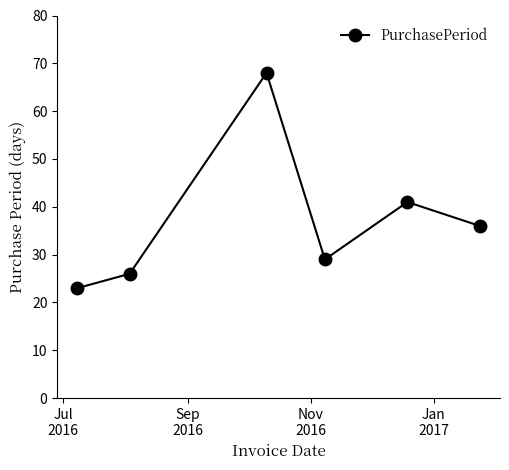

True or false: the data has more than 0 interior local peaks.

True